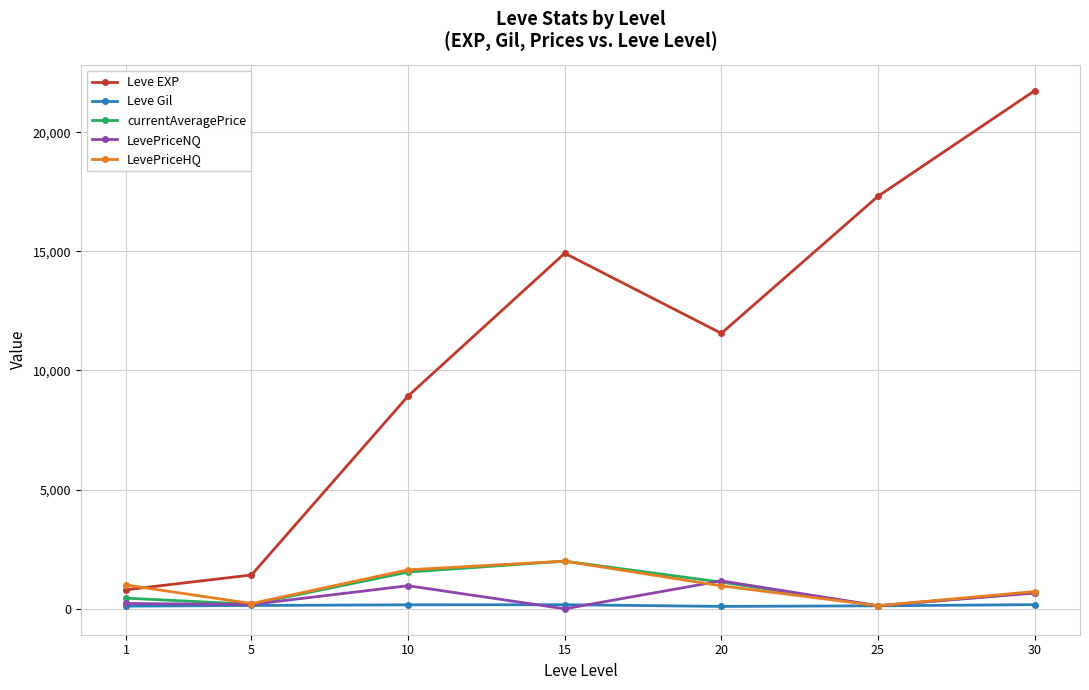

What is the difference between the highest and lowest values at 15?

14920.0